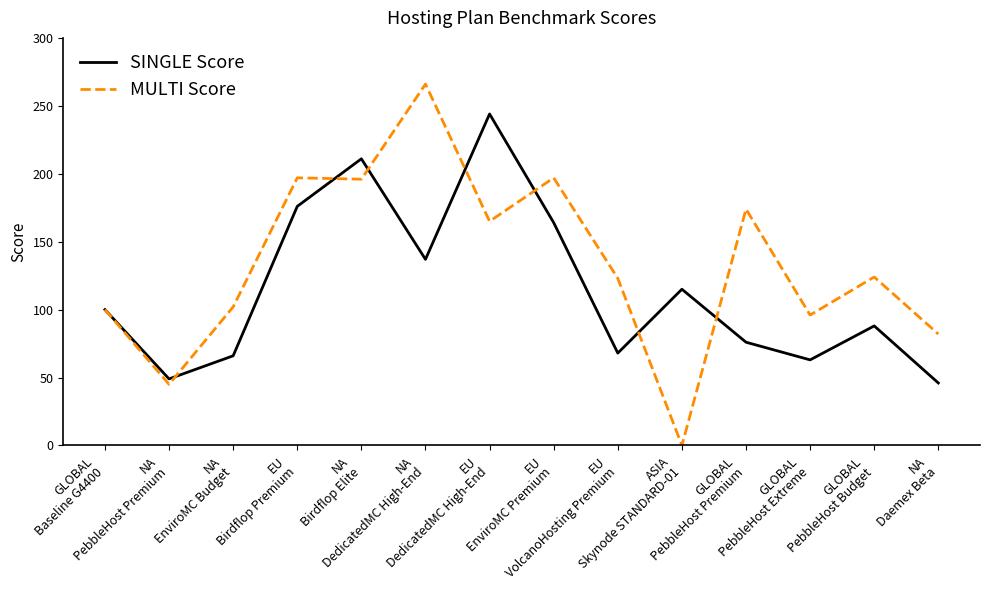

Which series ends up on top after the final intersection of SINGLE Score and MULTI Score?

MULTI Score